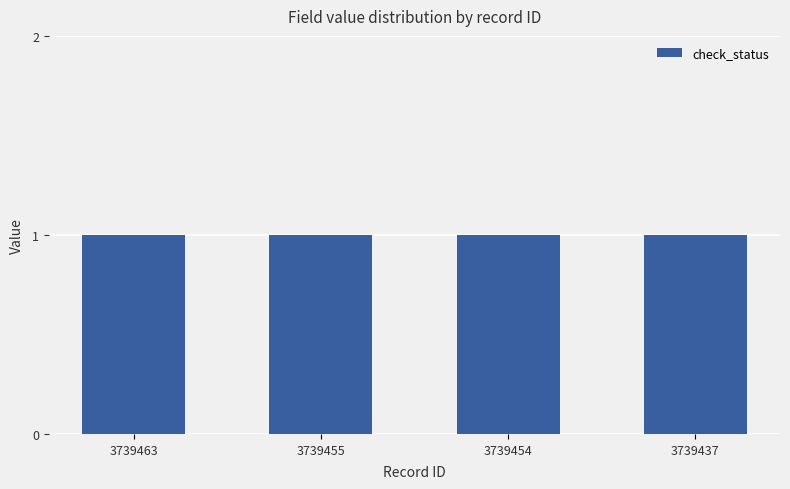

What is the value of the is_need_check bar at the 2nd from the left?

1